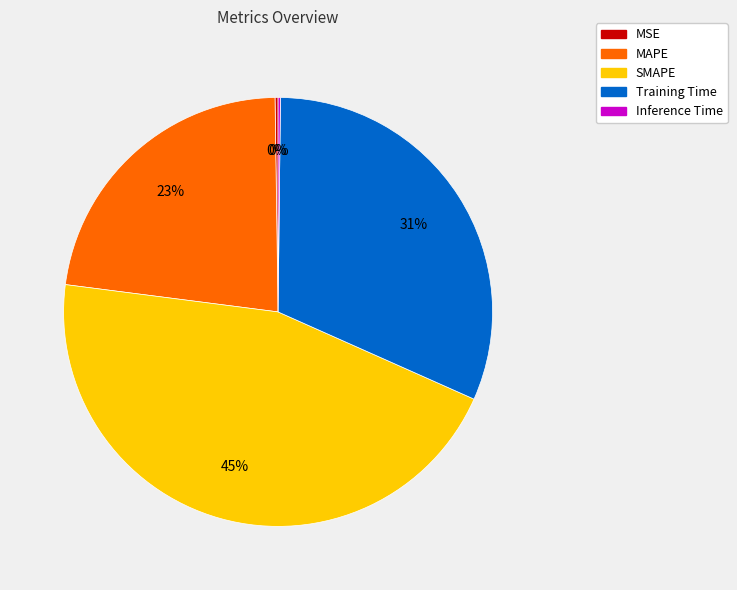

What percentage is the MAPE slice, to the nearest percent?

23%